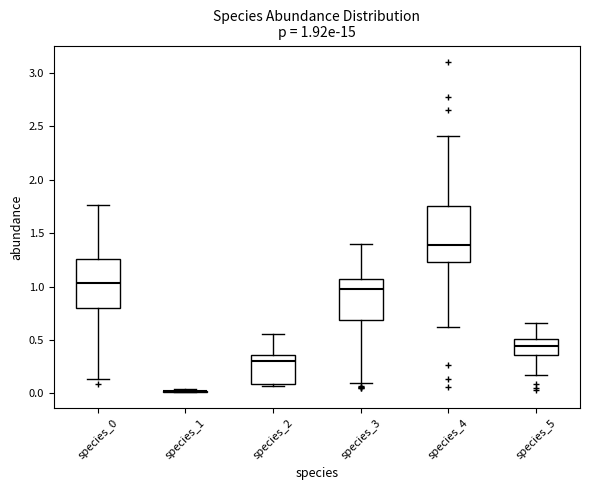

Which box is the tallest, from its lower edge to its upper edge?

species_4